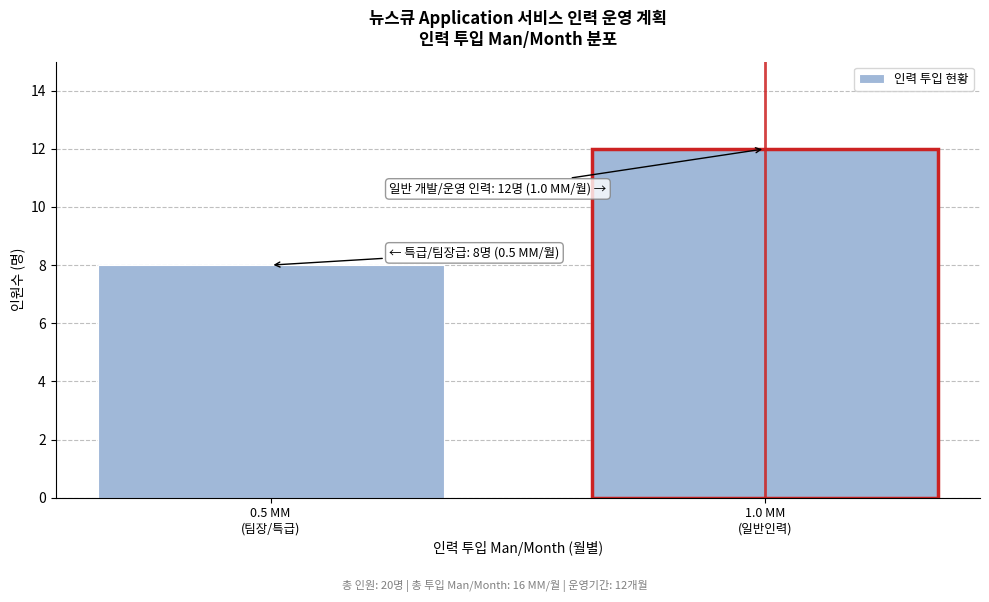

Reading left to right, extract all data points from this chart.

8	12